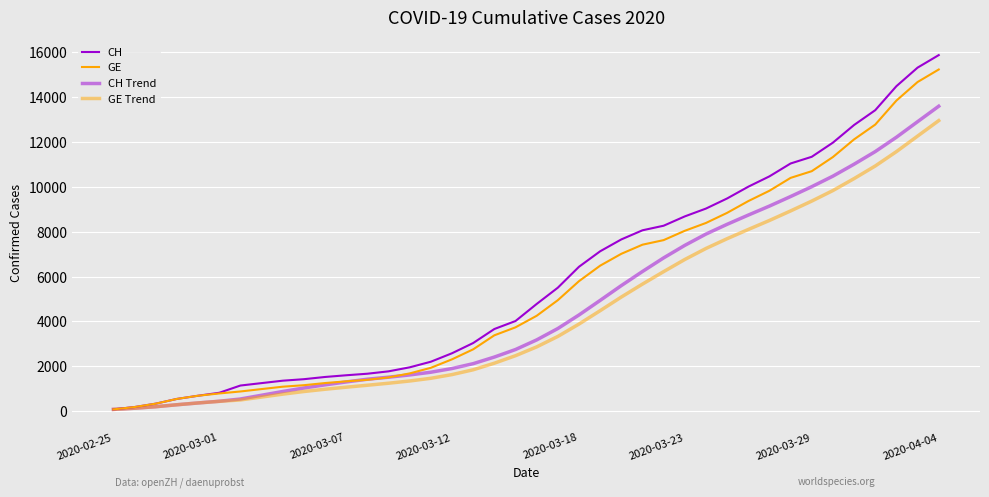

How many lines are shown in the chart?

4